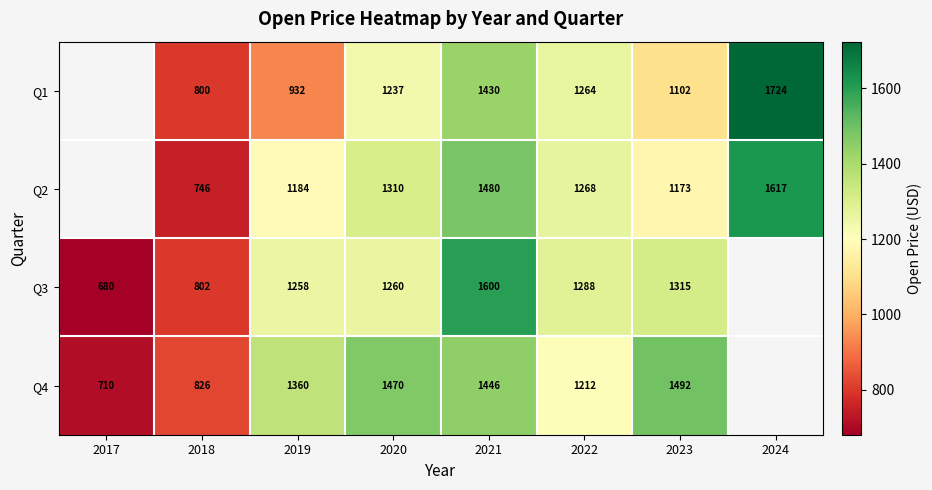

Is the value of Q2 at 2019 greater than the value of Q3 at 2021?

No